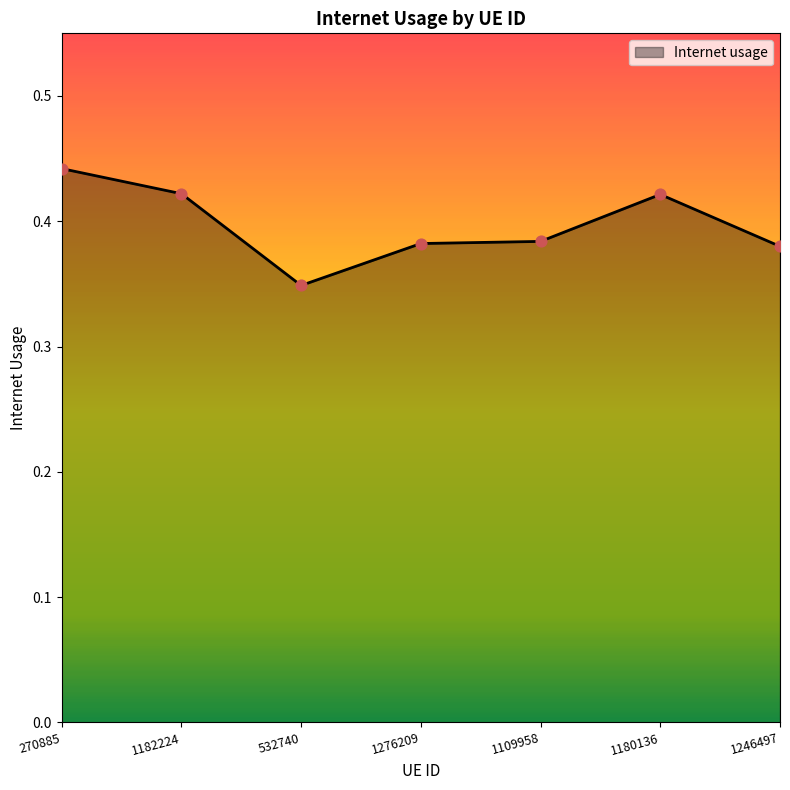

Which has a higher value, 532740 or 1246497?

1246497